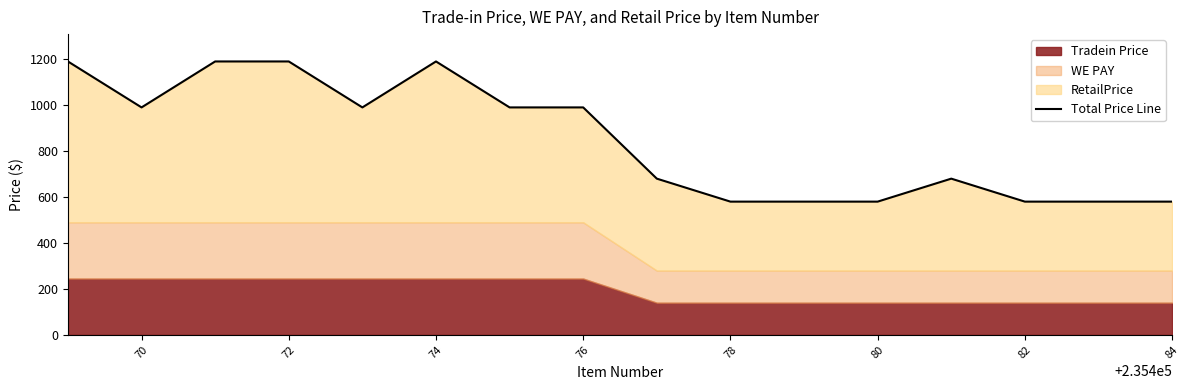

What is the difference between the maximum and second lowest values?

610.0